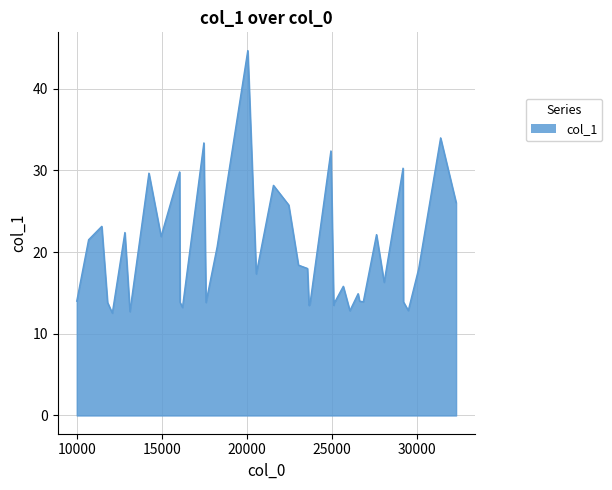

What is the minimum value shown in the chart?

12.5